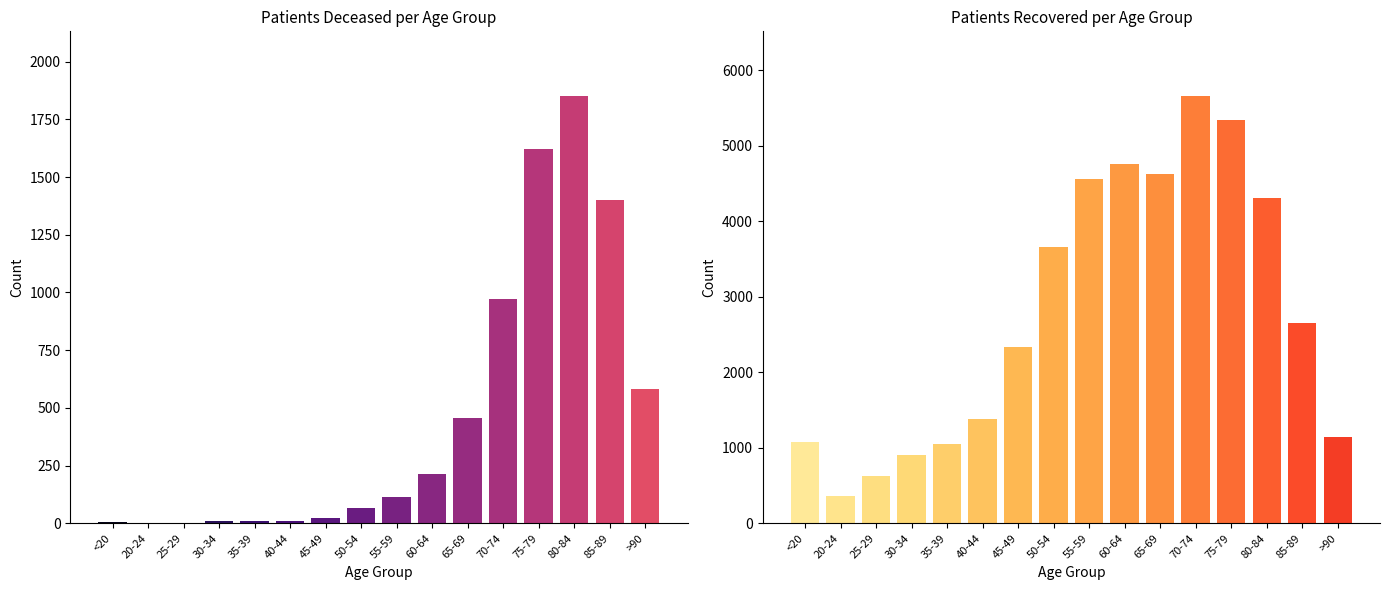

How many bars are there in total?

32